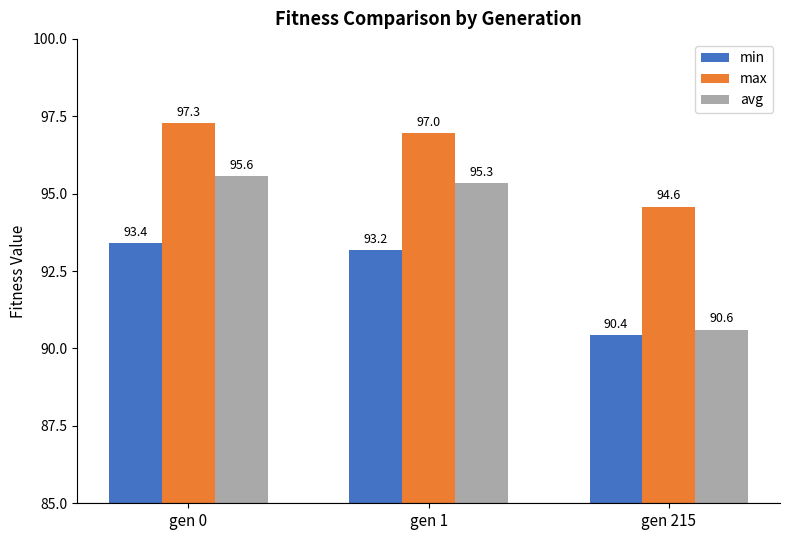

At gen 0, list the series in order from largest to smallest.

max, avg, min